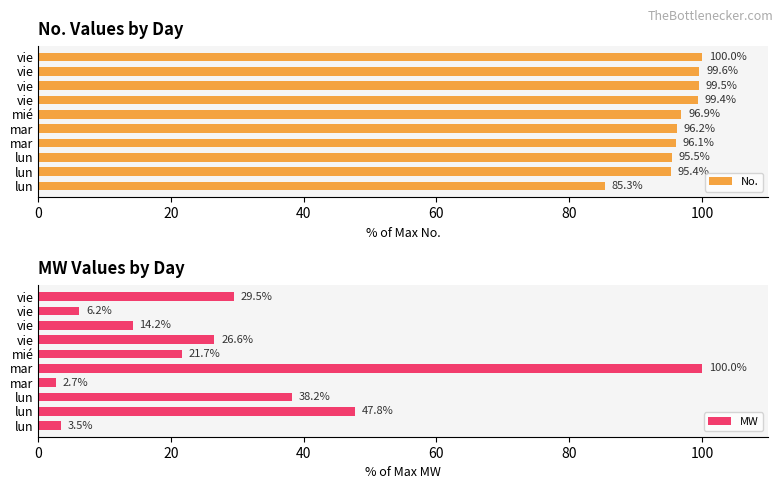

True or false: MW has a value of 3.5 at lun.

True